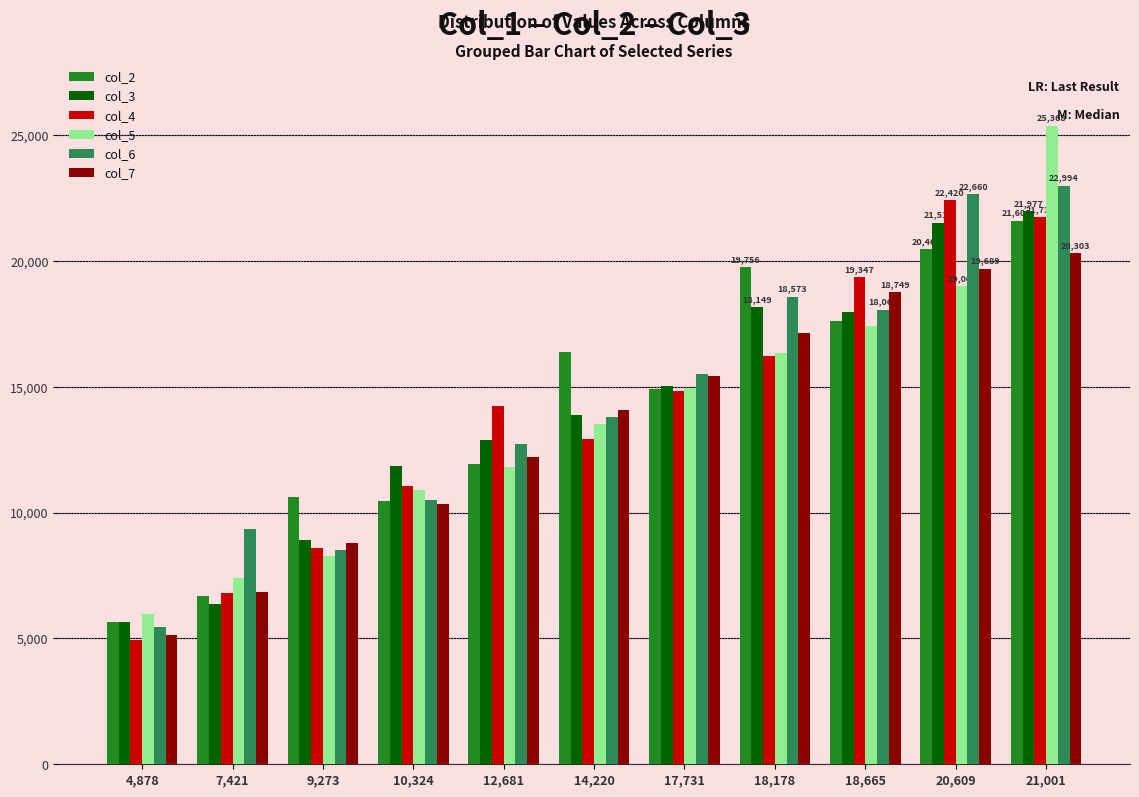

List the labels in order of col_4 value, smallest first.

4,878, 7,421, 9,273, 10,324, 14,220, 12,681, 17,731, 18,178, 18,665, 21,001, 20,609